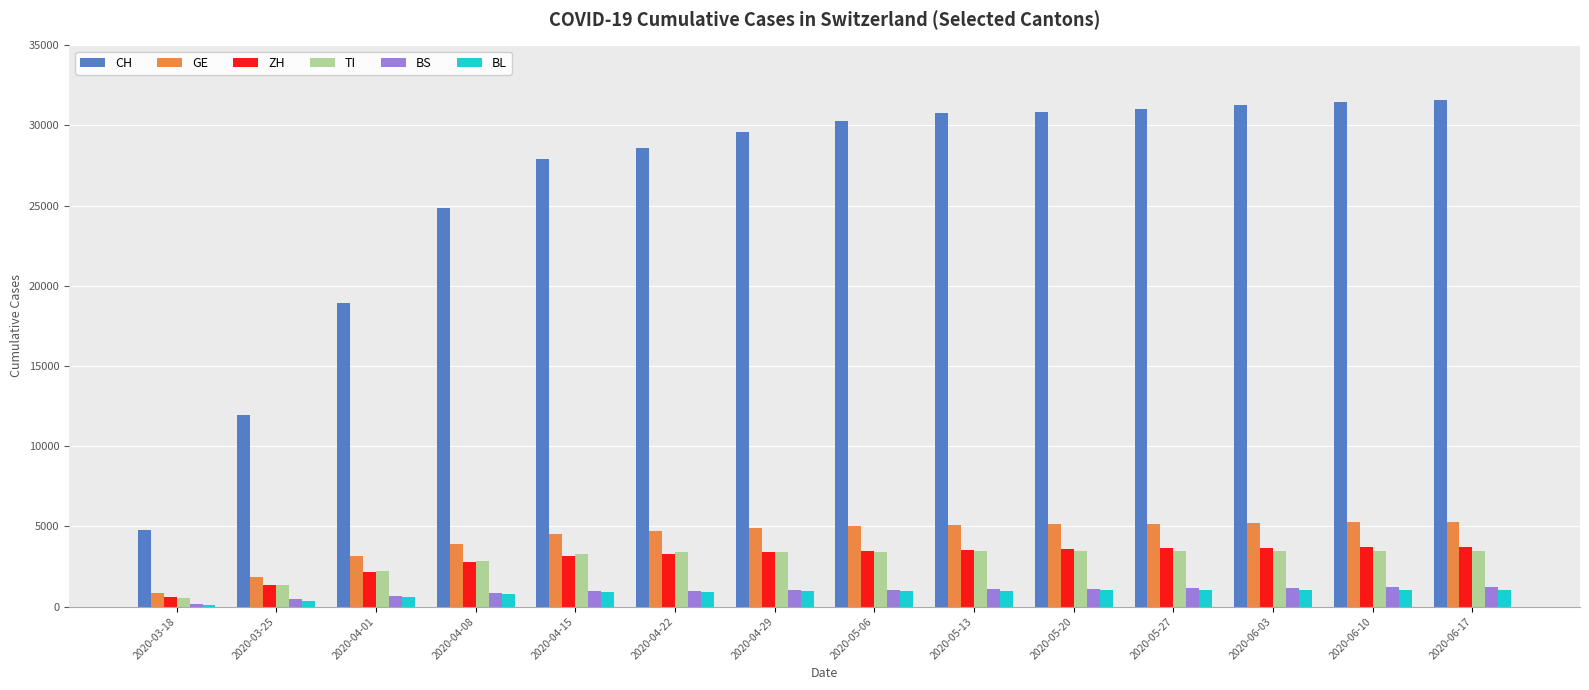

What is the difference between the second highest and minimum values in the TI series?

2976